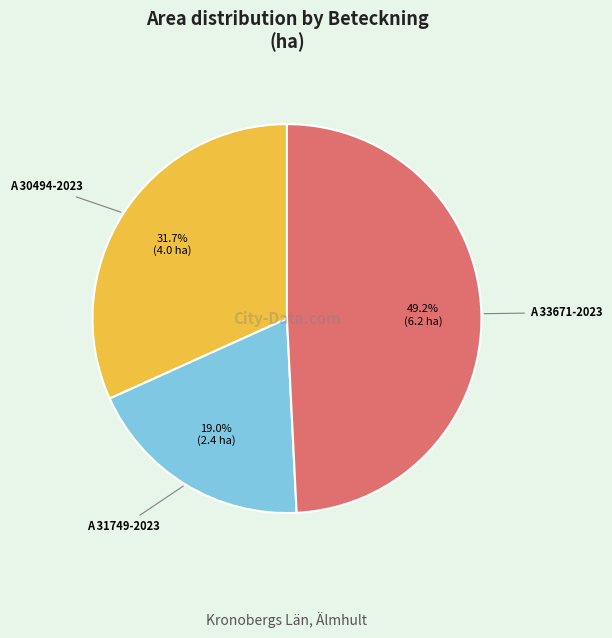

True or false: A 33671-2023 accounts for 49% of the total.

True